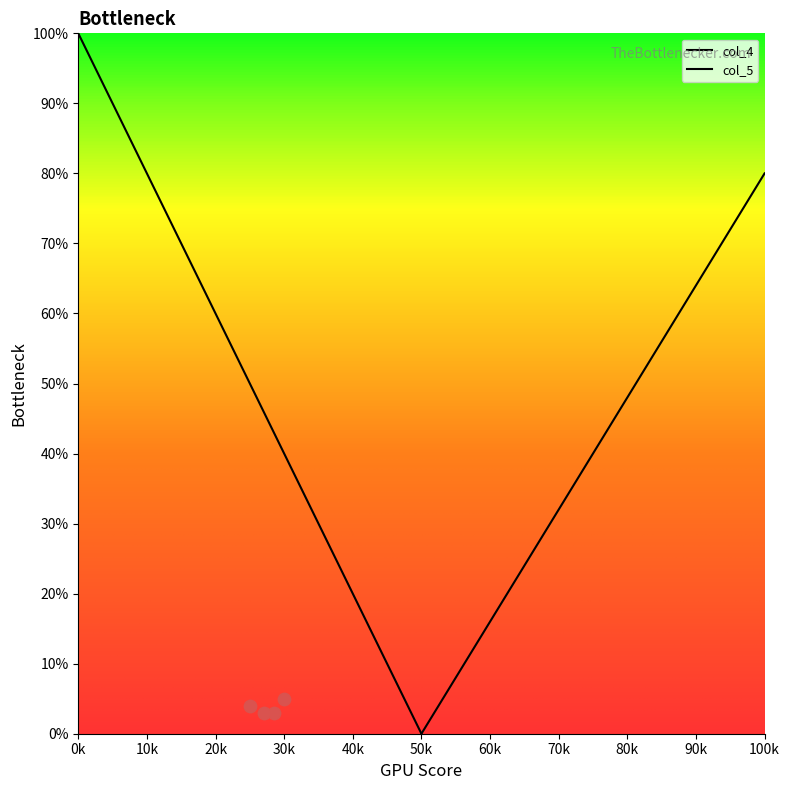

Which series has the largest Y range (max minus min)?

col_4